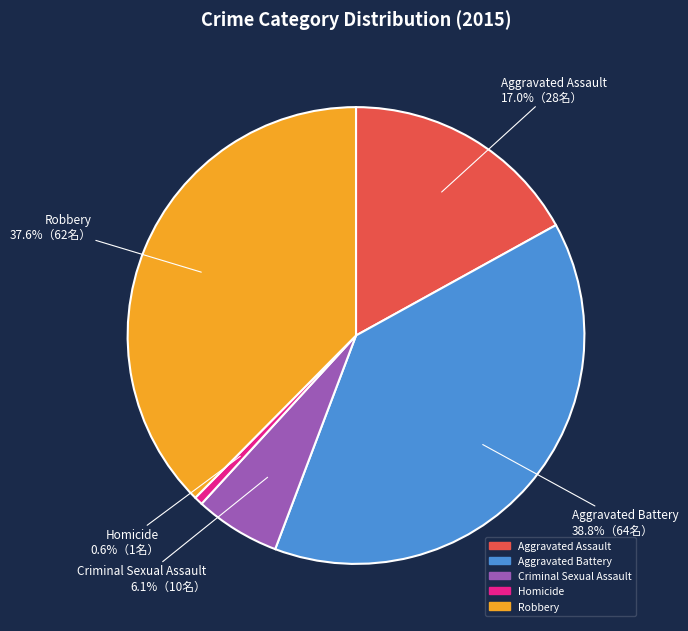

What percentage is the Robbery slice, to the nearest percent?

38%